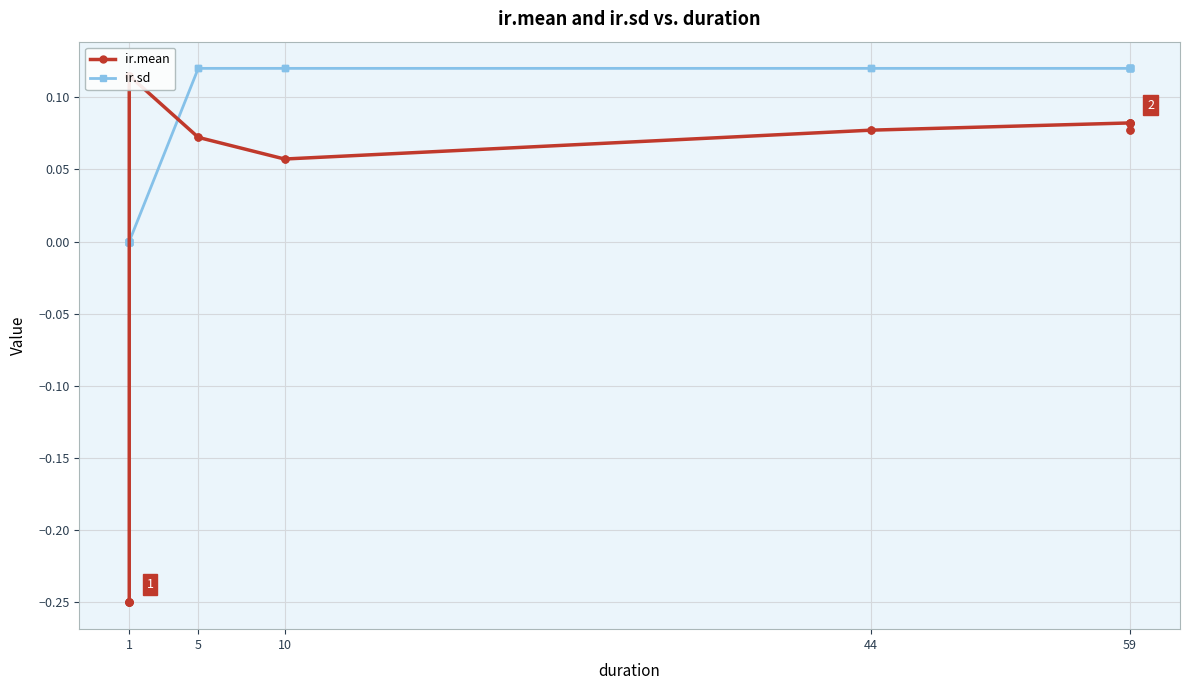

At which label does ir.mean reach its minimum?

1